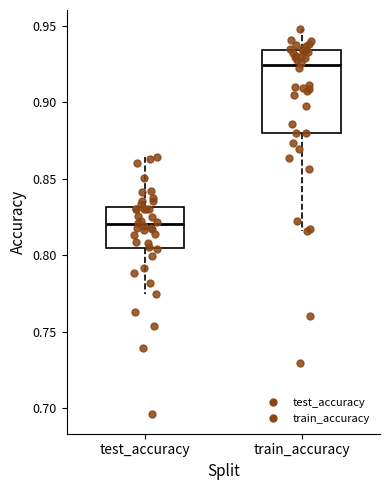

Reading left to right, transcribe this box plot: for each box, give where its median line is, the range the box spans, and where its two whiskers end, as read against the y-axis. The values are not printed on the chart, so give them approximately, as read against the axis.

test_accuracy: median 0.820, box 0.805 to 0.830, whiskers 0.775 to 0.865
train_accuracy: median 0.925, box 0.880 to 0.935, whiskers 0.815 to 0.950